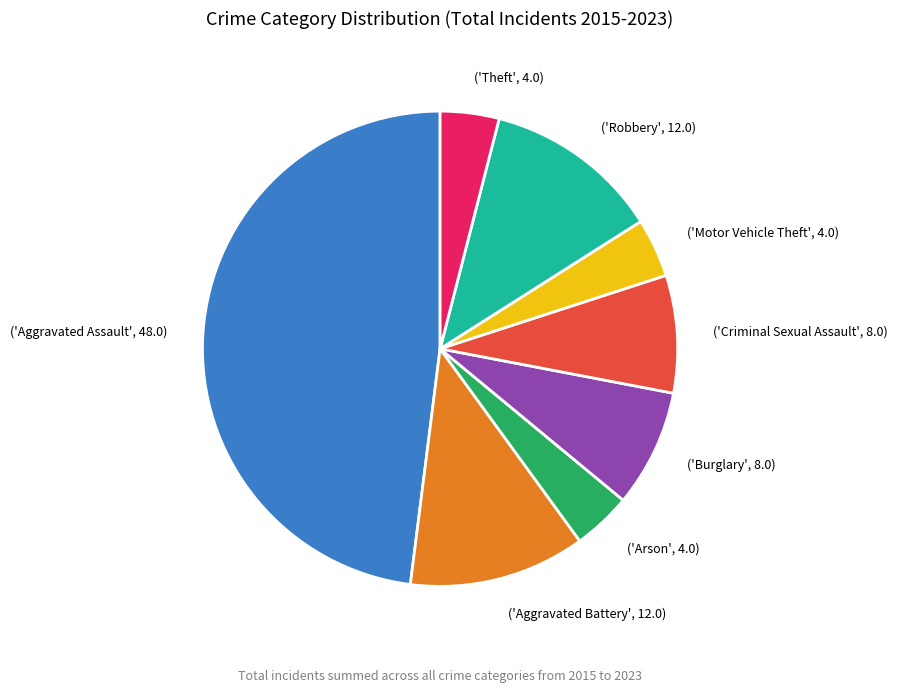

Which category has the biggest portion of the pie?

('Aggravated Assault', 48.0)